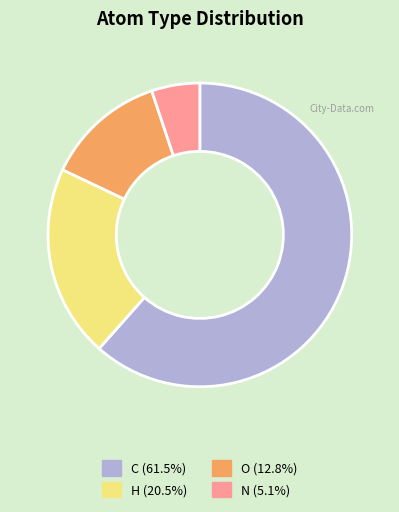

Does any single category account for the majority?

Yes